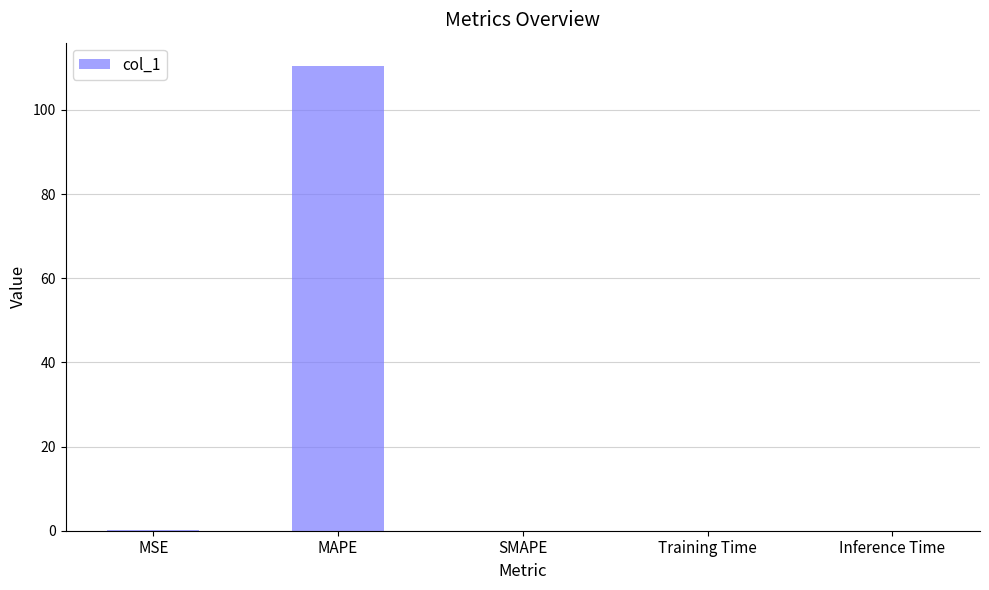

Which label corresponds to the largest value in the chart?

MAPE